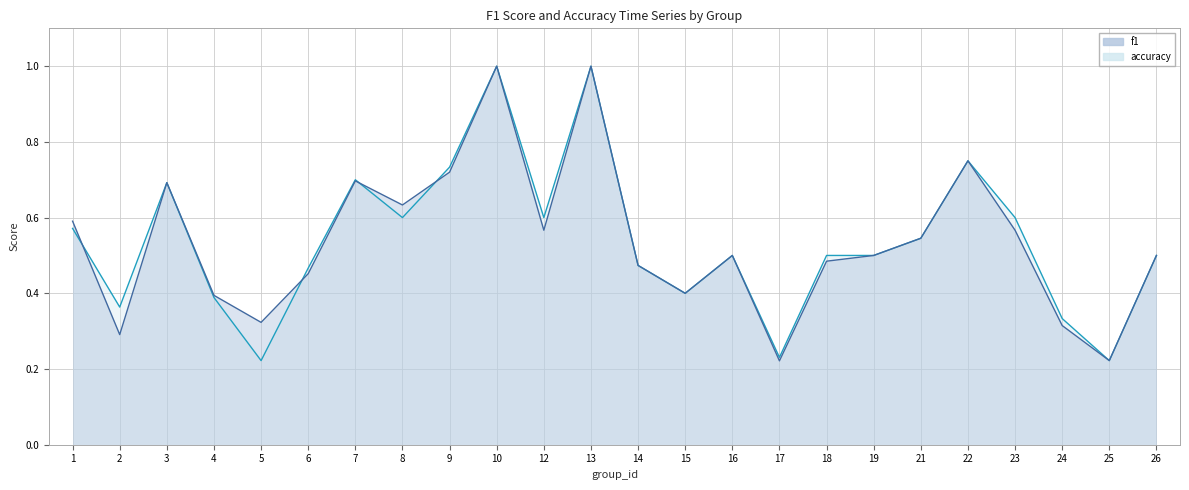

Read the f1_line value at 18.

0.5